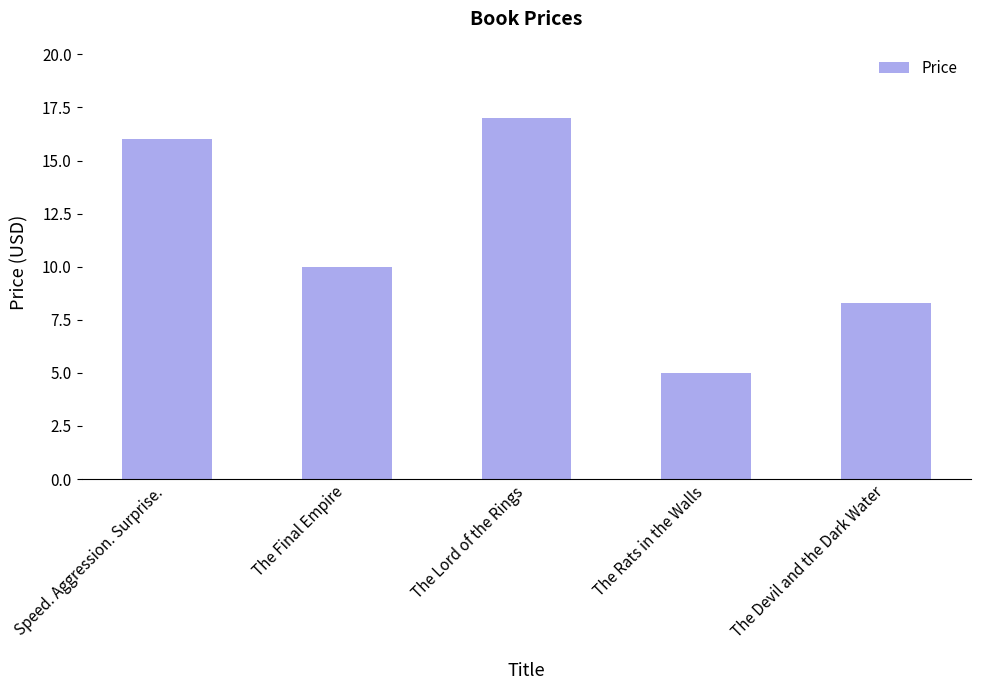

How many bars are there in total?

5